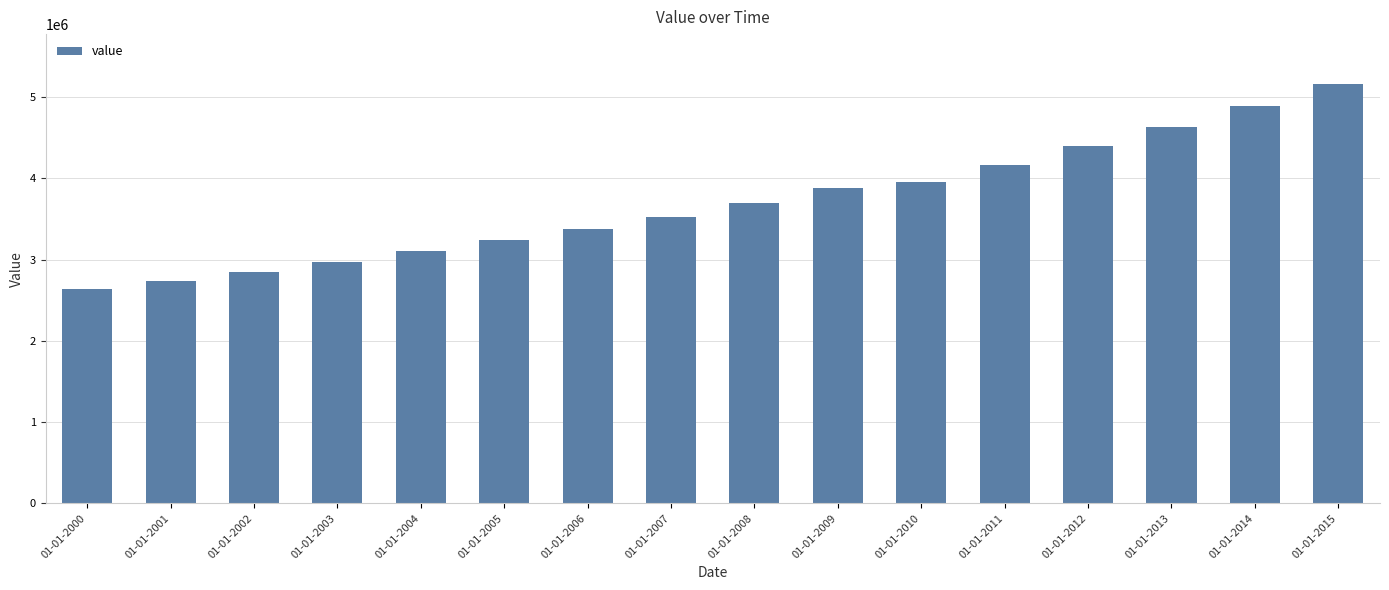

Does the chart contain any negative values?

No